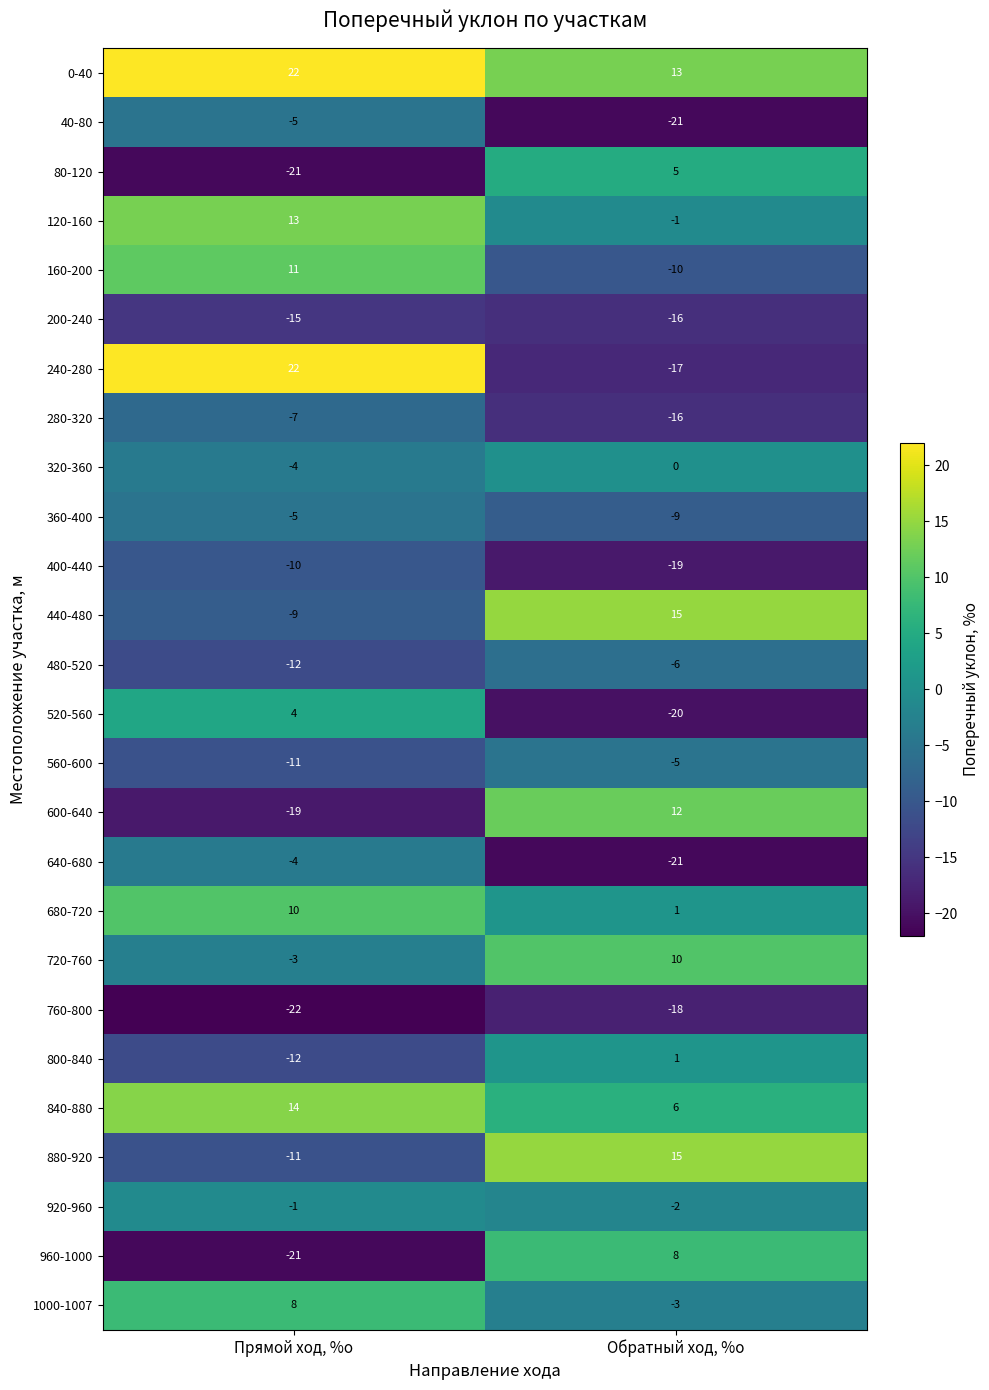

How many series are shown in this chart?

26